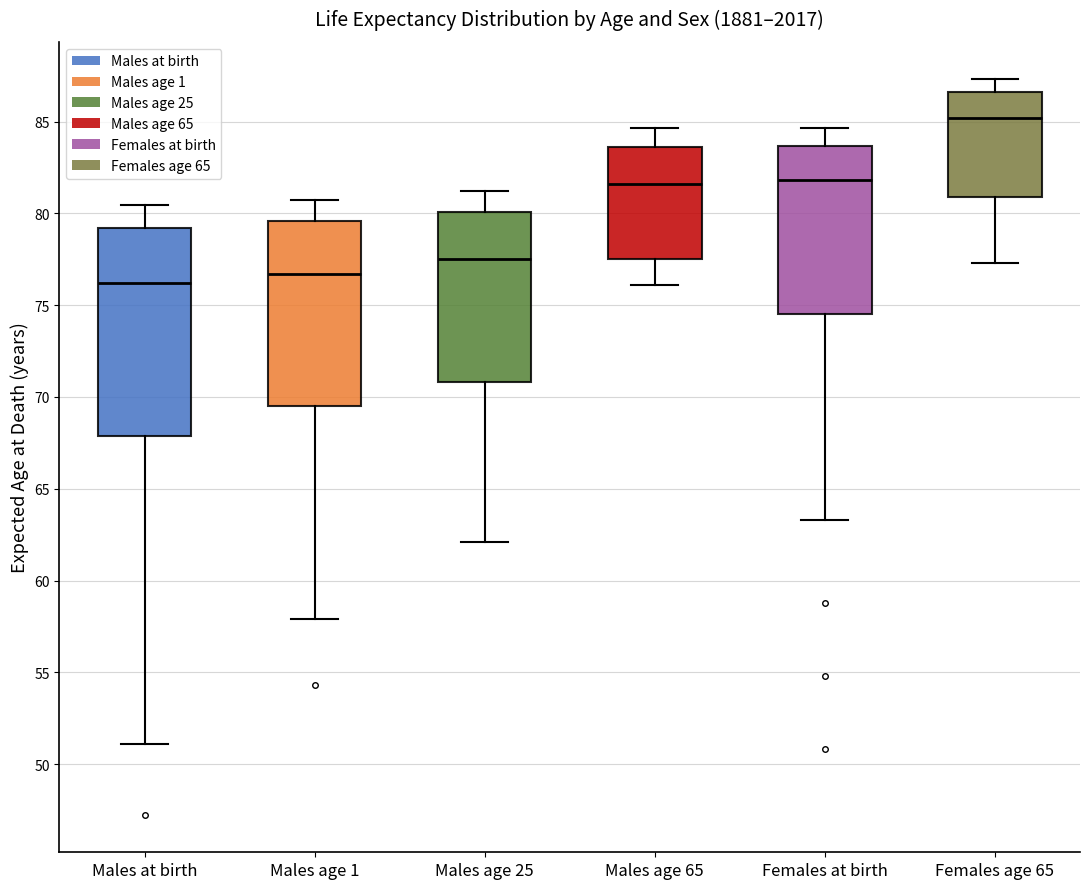

Which box is the tallest, from its lower edge to its upper edge?

Males at birth